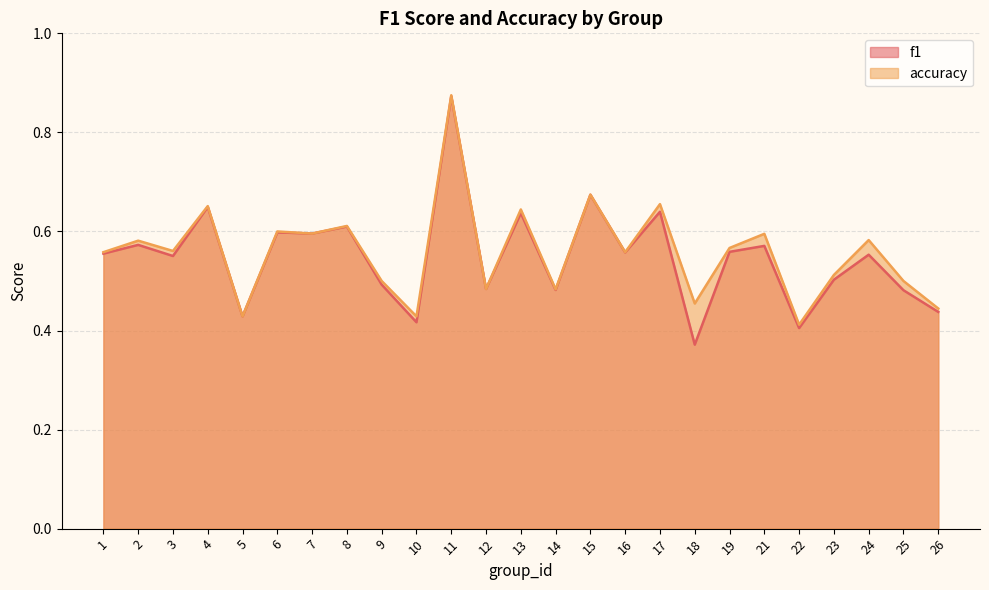

Which series has the largest range (max minus min)?

f1